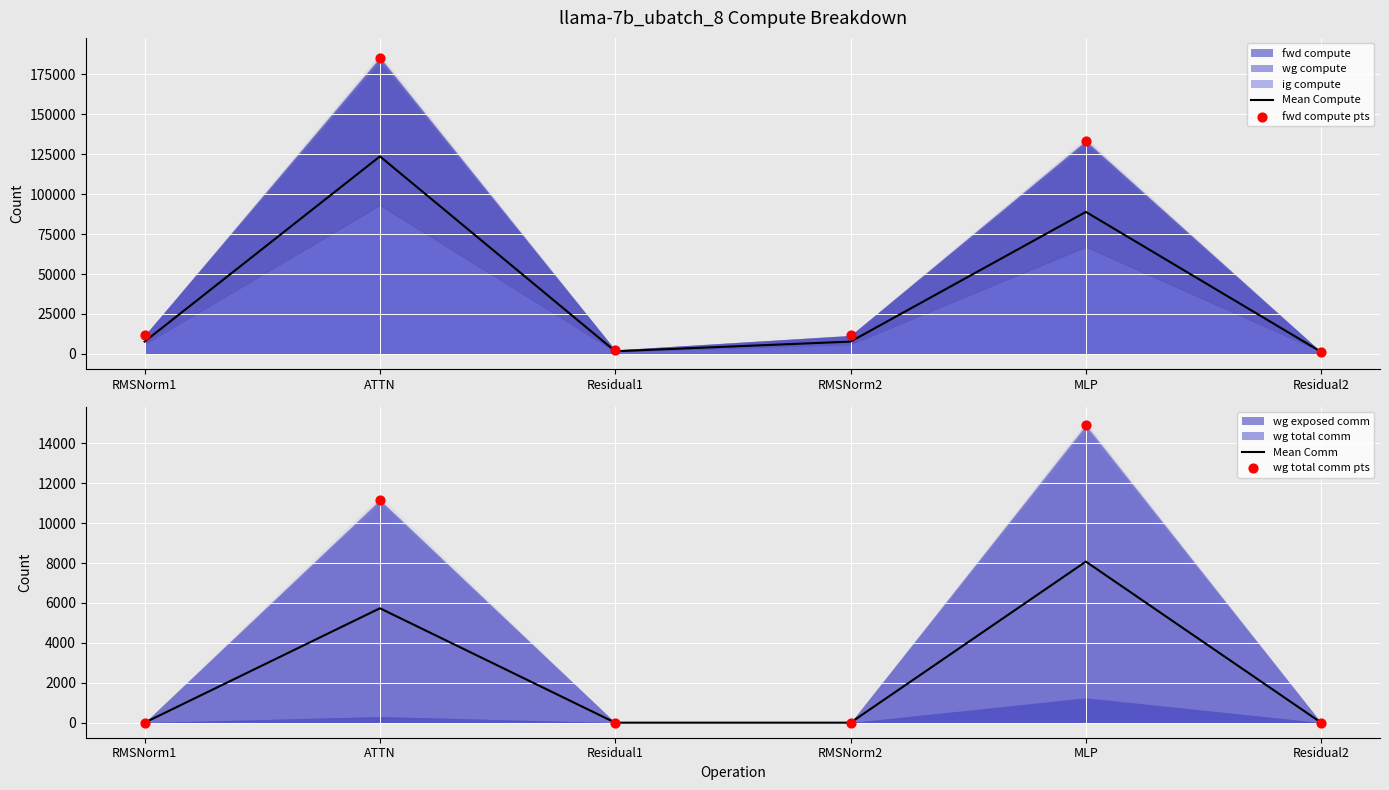

Which series has the widest spread of Y values?

fwd compute pts